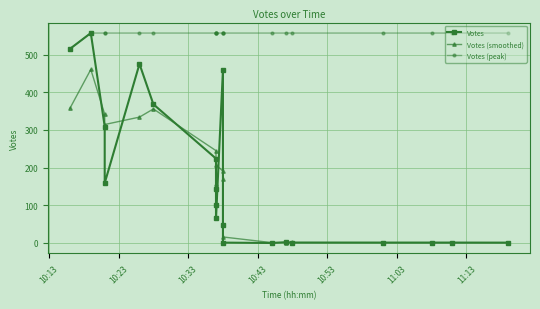

Reading left to right, what are all the values shown in this chart?

Votes: 515.0	557.0	309.0	159.0	475.0	368.0	224.0	143.0	100.0	65.0	459.0	47.0	1.0	0.0	2.0	1.0	1.0	1.0	1.0	1.0
Votes (smoothed): 357.3	460.3	341.7	314.3	334.0	355.7	245.0	155.7	102.7	208.0	190.3	169.0	16.0	1.0	1.0	1.3	1.0	1.0	1.0	0.7
Votes (peak): 515.0	557.0	557.0	557.0	557.0	557.0	557.0	557.0	557.0	557.0	557.0	557.0	557.0	557.0	557.0	557.0	557.0	557.0	557.0	557.0